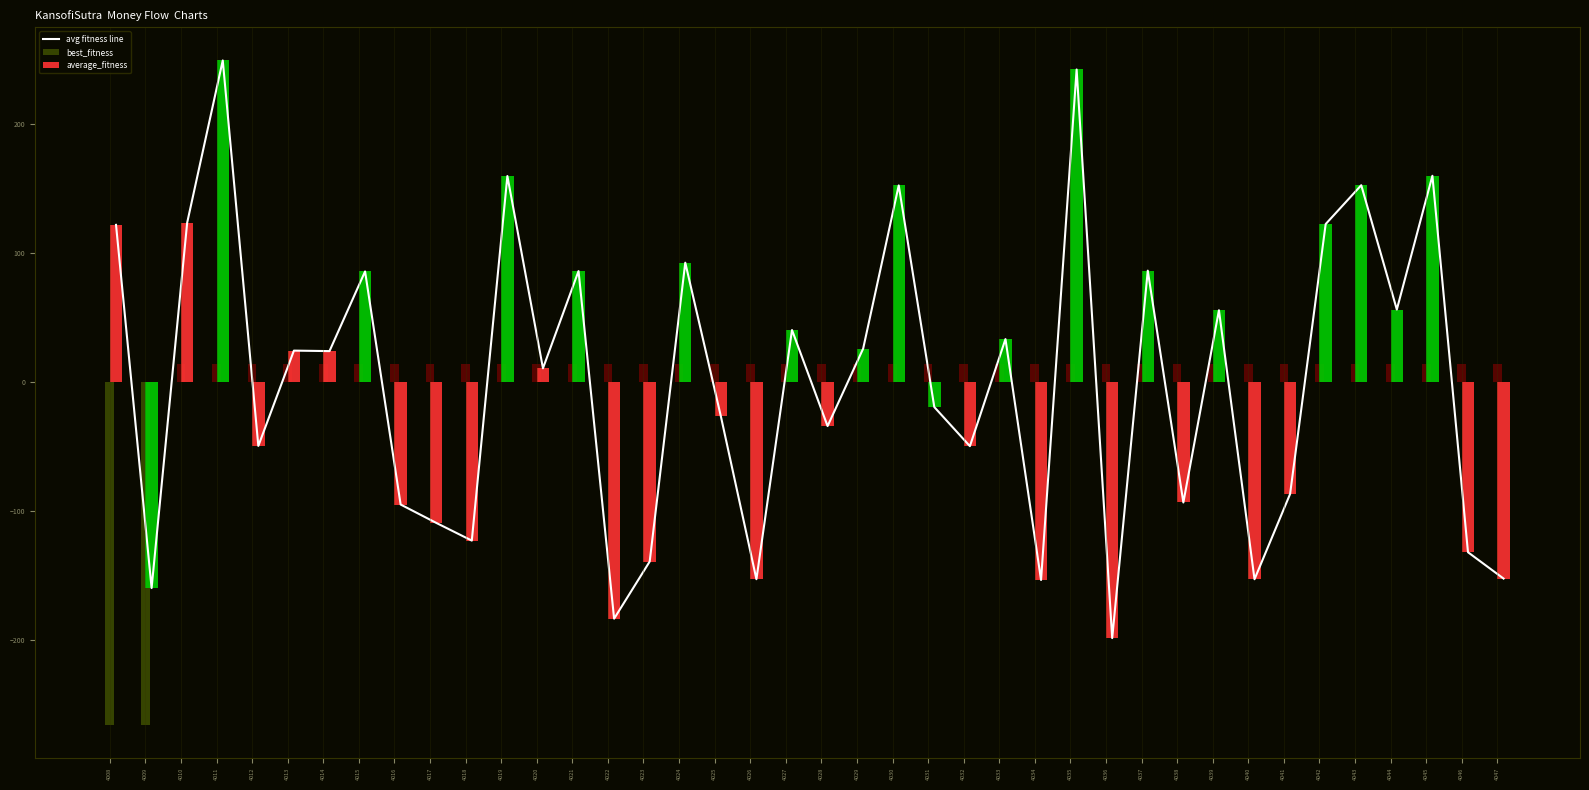

What is the value of the 13th bar from the left?

10.8